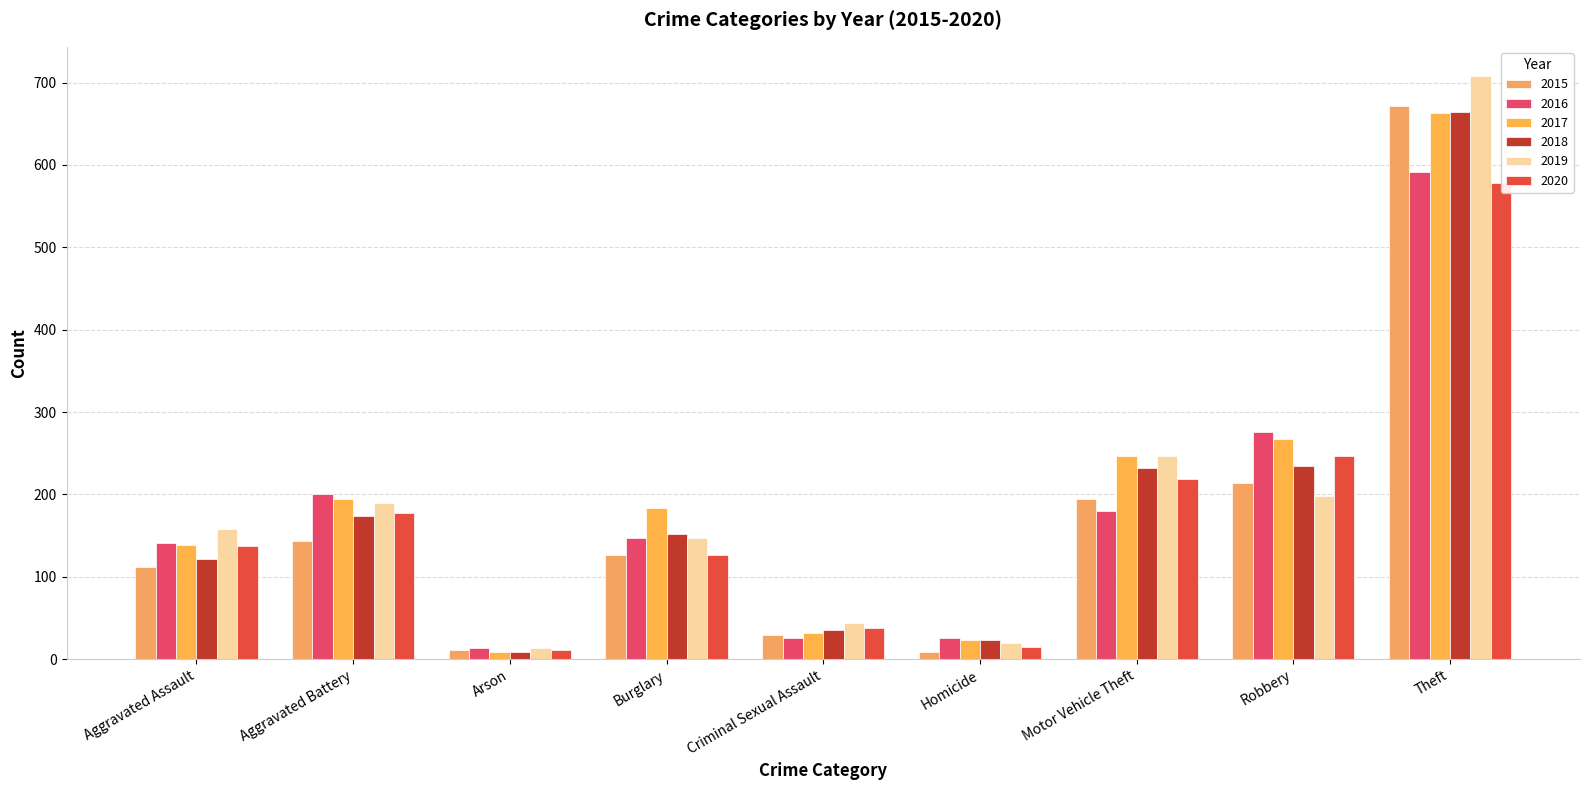

Which category has the lowest value across all series?

Homicide